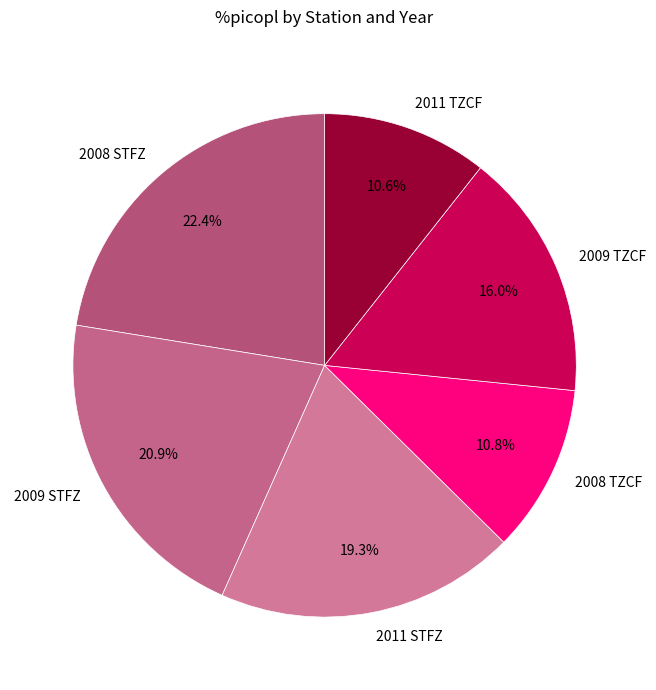

To the nearest percent, what is the difference between the largest and smallest slice percentages?

12%